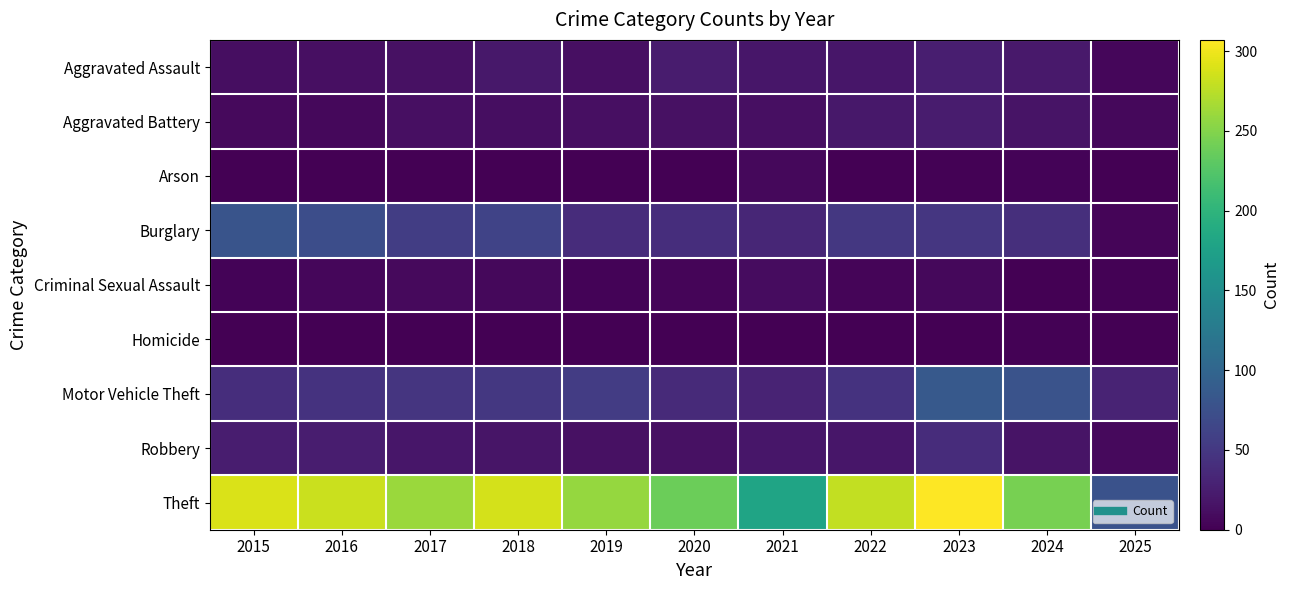

Which series changed the most between 2016 and 2025?

Theft